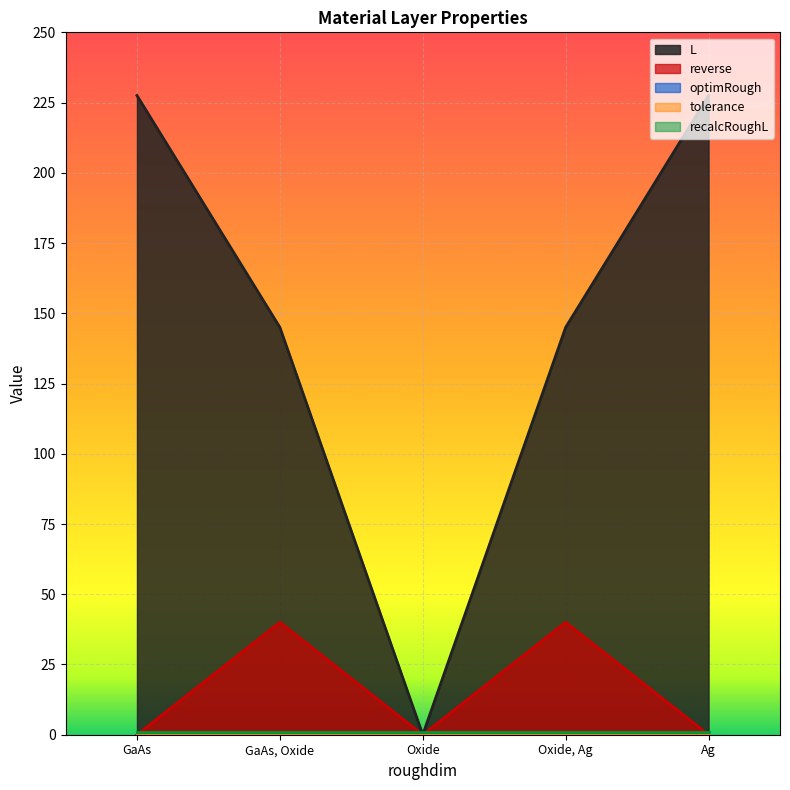

Is it true that tolerance equals 0.0 at Oxide, Ag?

False